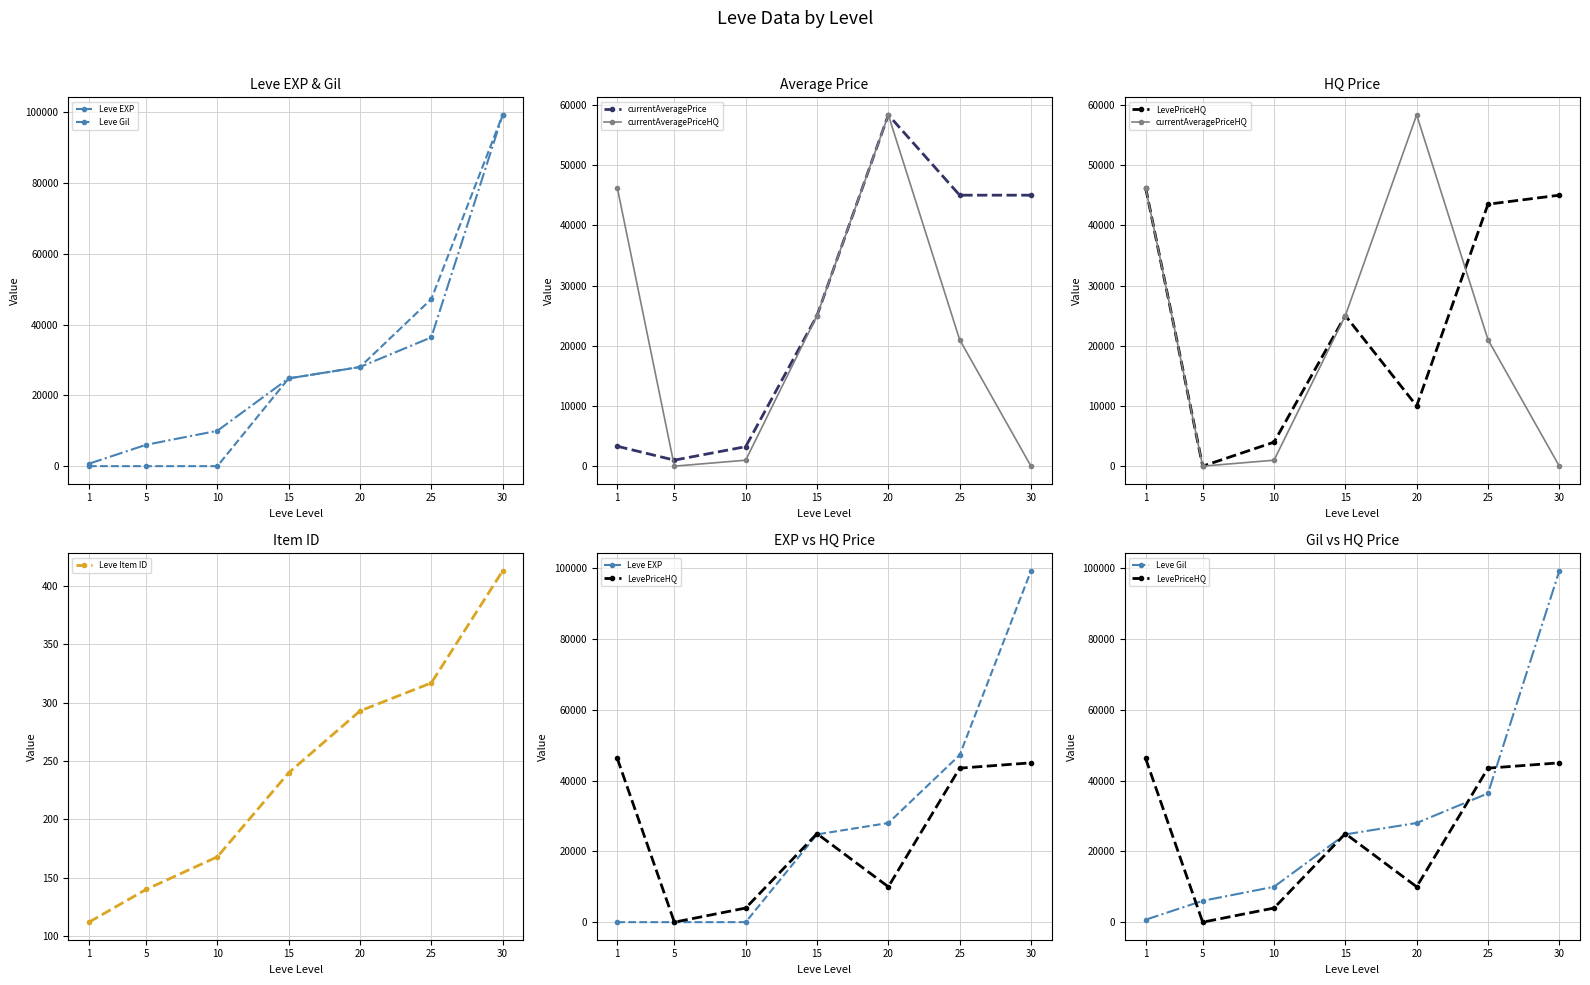

Which series ends up on top after the final intersection of Leve Item ID and LevePriceHQ?

LevePriceHQ